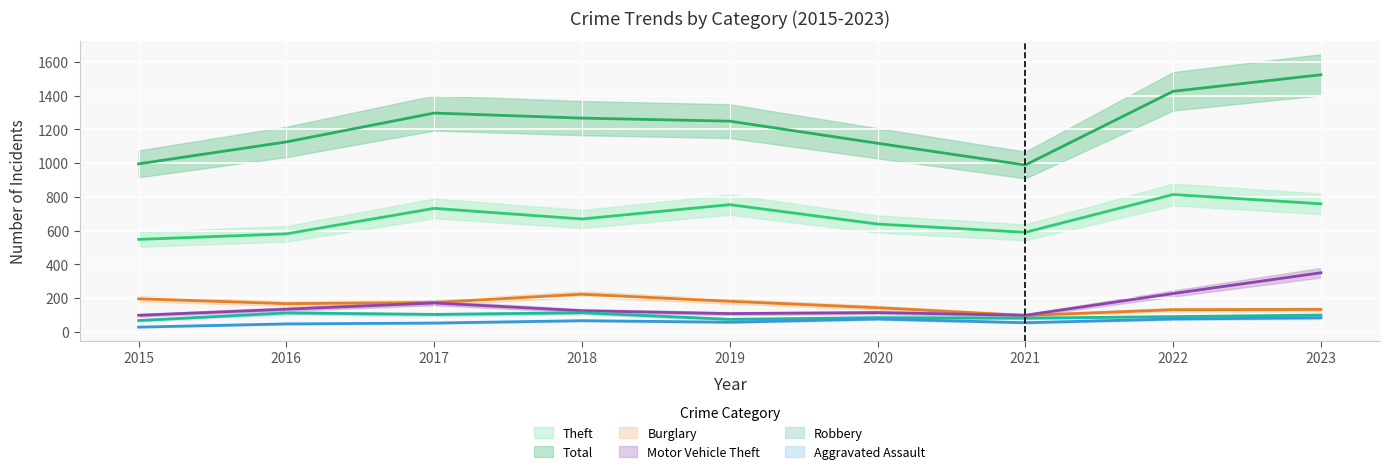

Rank the categories by Total value from lowest to highest.

2021, 2015, 2020, 2016, 2019, 2018, 2017, 2022, 2023